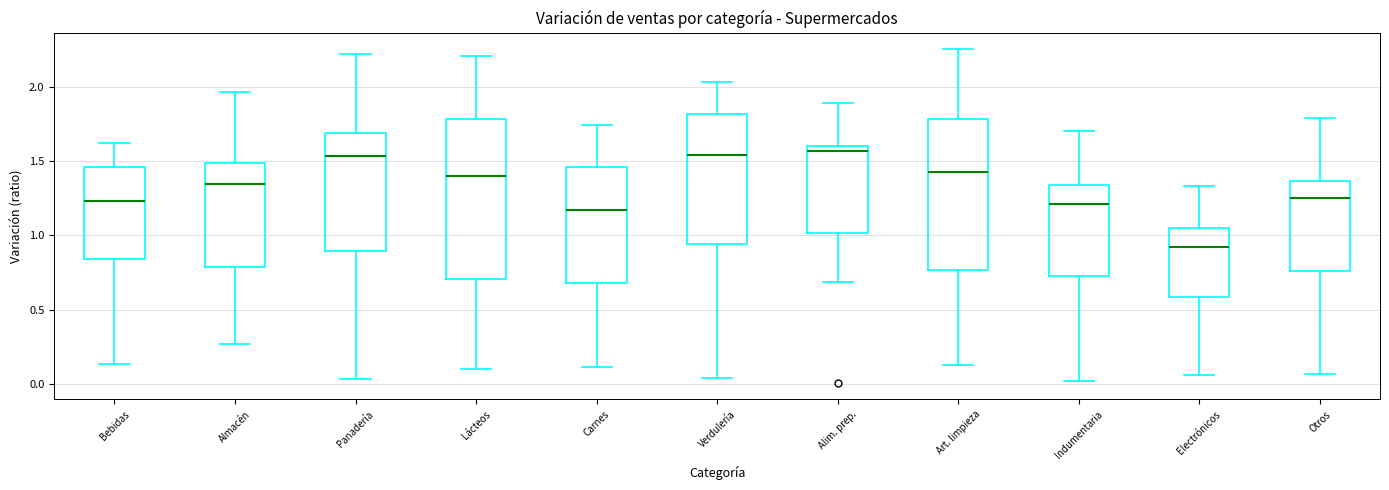

Reading left to right, transcribe this box plot: for each box, give where its median line is, the range the box spans, and where its two whiskers end, as read against the y-axis. The values are not printed on the chart, so give them approximately, as read against the axis.

Bebidas: median 1.25, box 0.85 to 1.45, whiskers 0.15 to 1.60
Almacén: median 1.35, box 0.80 to 1.50, whiskers 0.25 to 1.95
Panadería: median 1.55, box 0.90 to 1.70, whiskers 0.05 to 2.20
Lácteos: median 1.40, box 0.70 to 1.80, whiskers 0.10 to 2.20
Carnes: median 1.15, box 0.70 to 1.45, whiskers 0.10 to 1.75
Verdulería: median 1.55, box 0.95 to 1.80, whiskers 0.05 to 2.05
Alim. prep.: median 1.55, box 1.00 to 1.60, whiskers 0.70 to 1.90
Art. limpieza: median 1.45, box 0.75 to 1.80, whiskers 0.15 to 2.25
Indumentaria: median 1.20, box 0.75 to 1.35, whiskers 0.00 to 1.70
Electrónicos: median 0.90, box 0.60 to 1.05, whiskers 0.05 to 1.35
Otros: median 1.25, box 0.75 to 1.35, whiskers 0.05 to 1.80